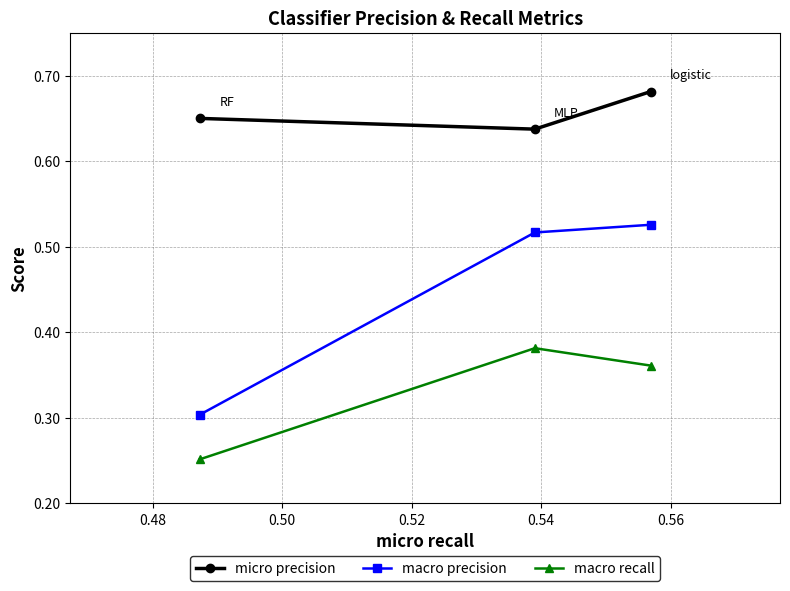

What is the sum of all micro precision values?

2.0